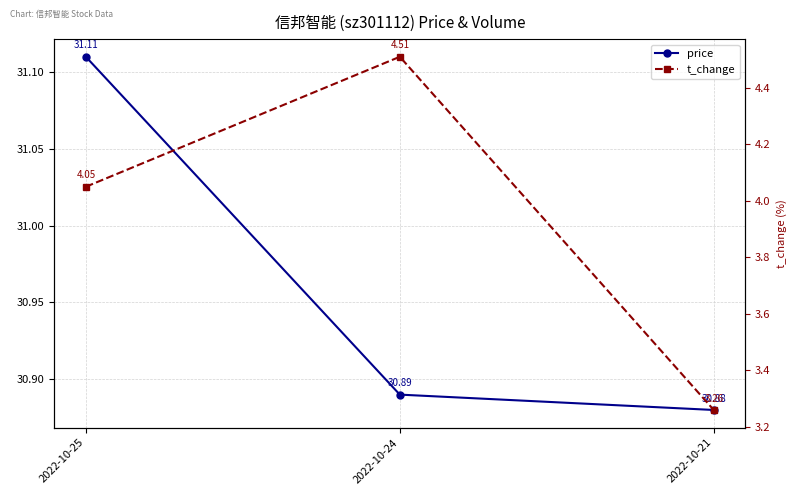

How many distinct data groups are displayed?

2